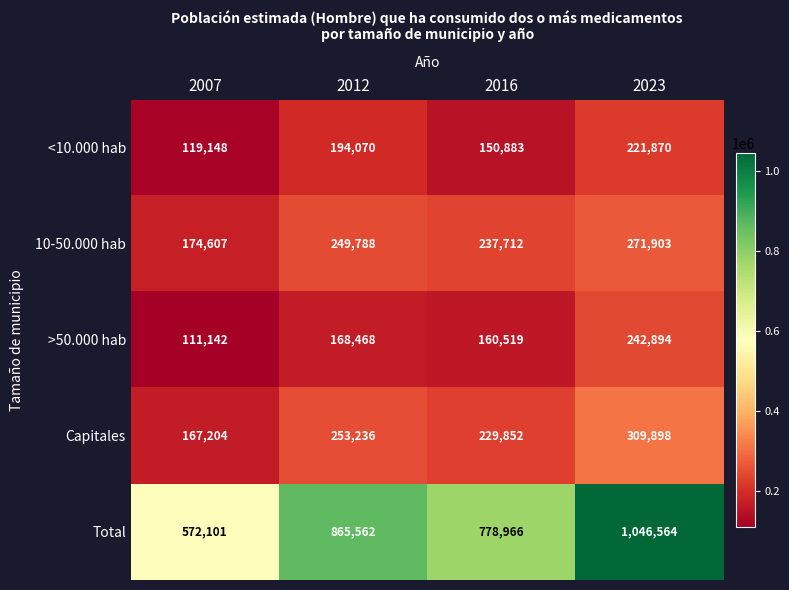

Reading left to right, extract all data points from this chart.

<10.000 hab: 119148	194070	150883	221870
10-50.000 hab: 174607	249788	237712	271903
>50.000 hab: 111142	168468	160519	242894
Capitales: 167204	253236	229852	309898
Total: 572101	865562	778966	1046564